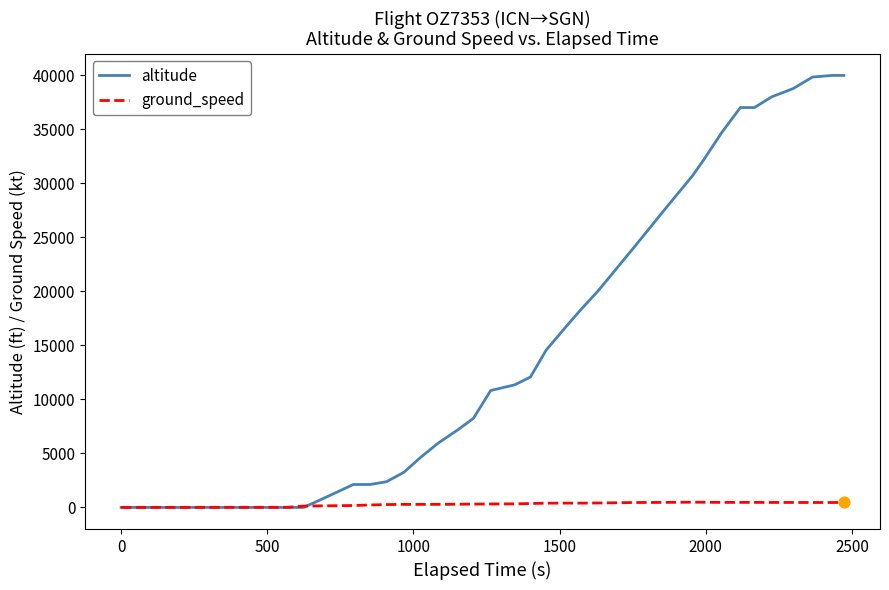

At how many categories does at least one series exceed 33210?

8